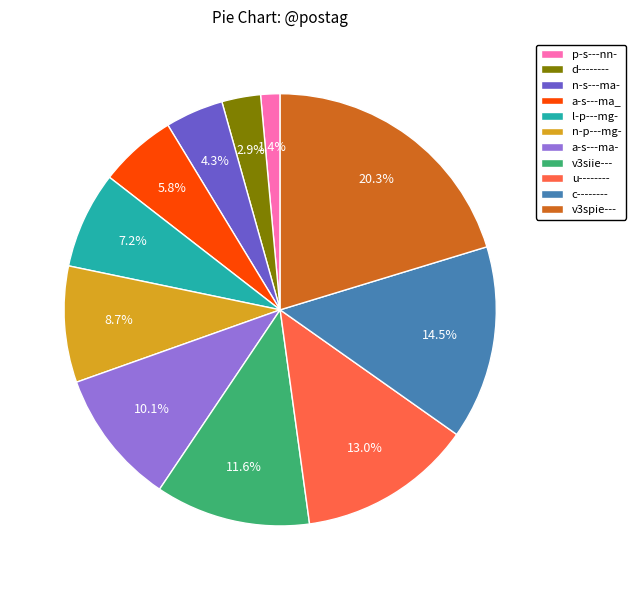

Between a-s---ma_ and n-s---ma-, which is larger?

a-s---ma_